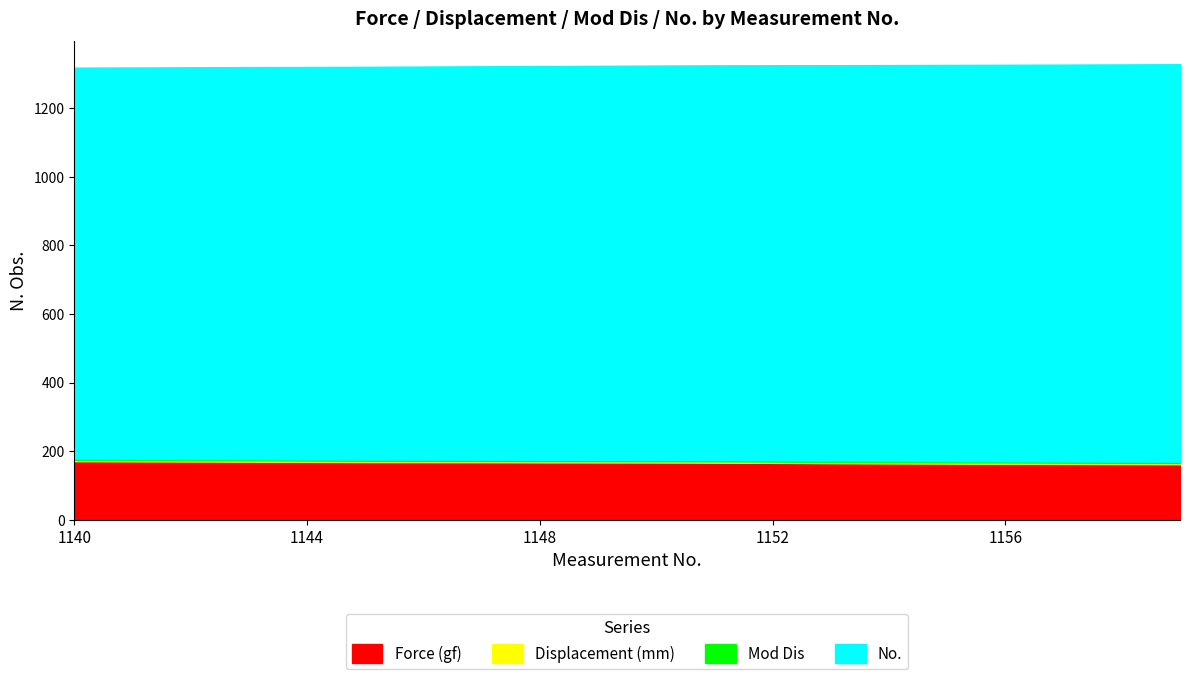

True or false: Displacement (mm) has more than 1 points higher than both neighbors.

False